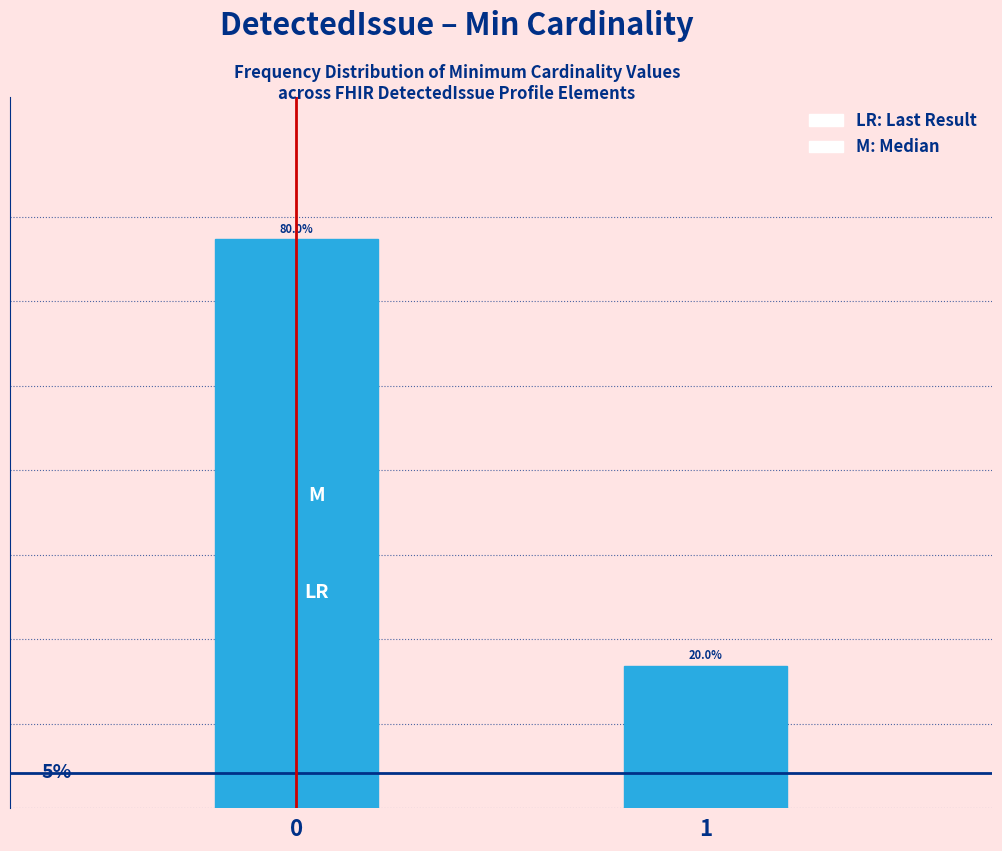

Rank the categories by value from highest to lowest.

0, 1